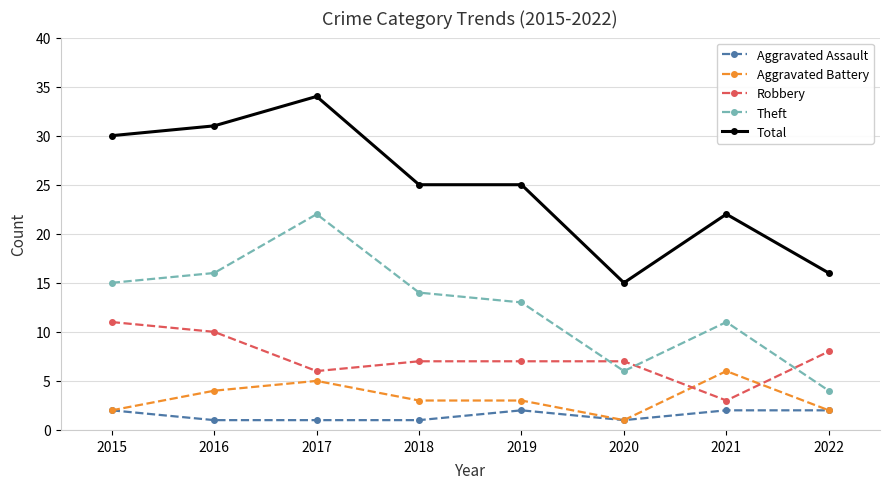

Rank the series by their maximum value, from highest to lowest.

Total, Theft, Robbery, Aggravated Battery, Aggravated Assault